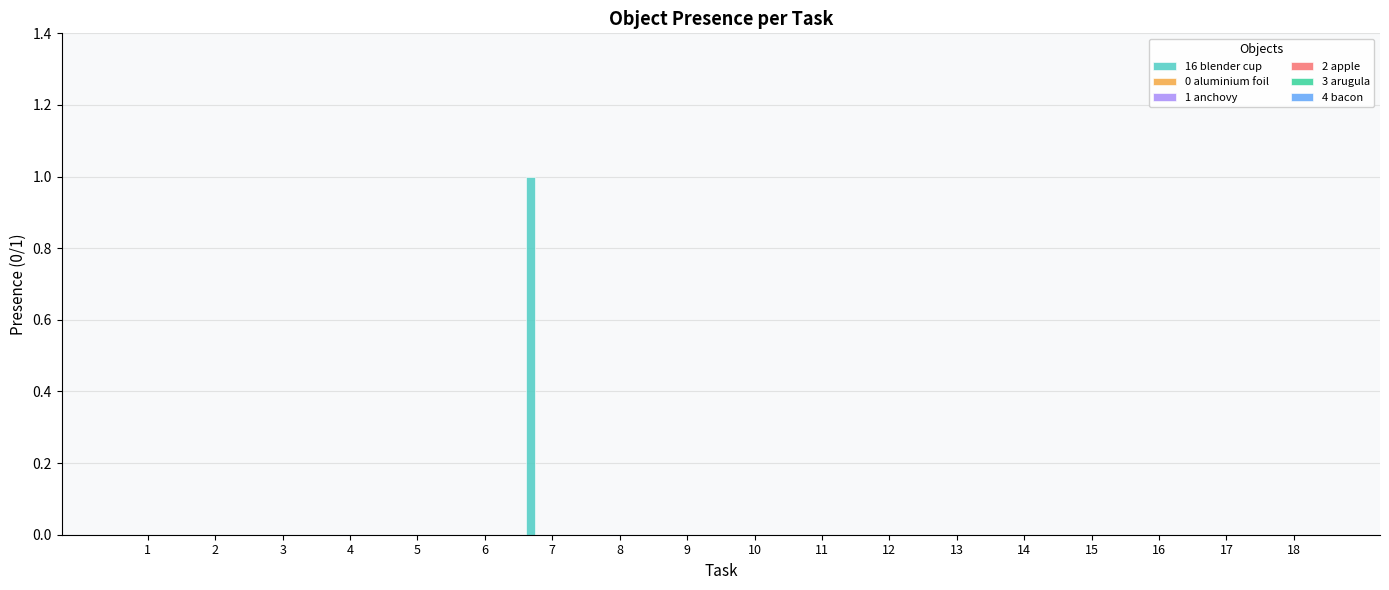

How many distinct data groups are displayed?

1